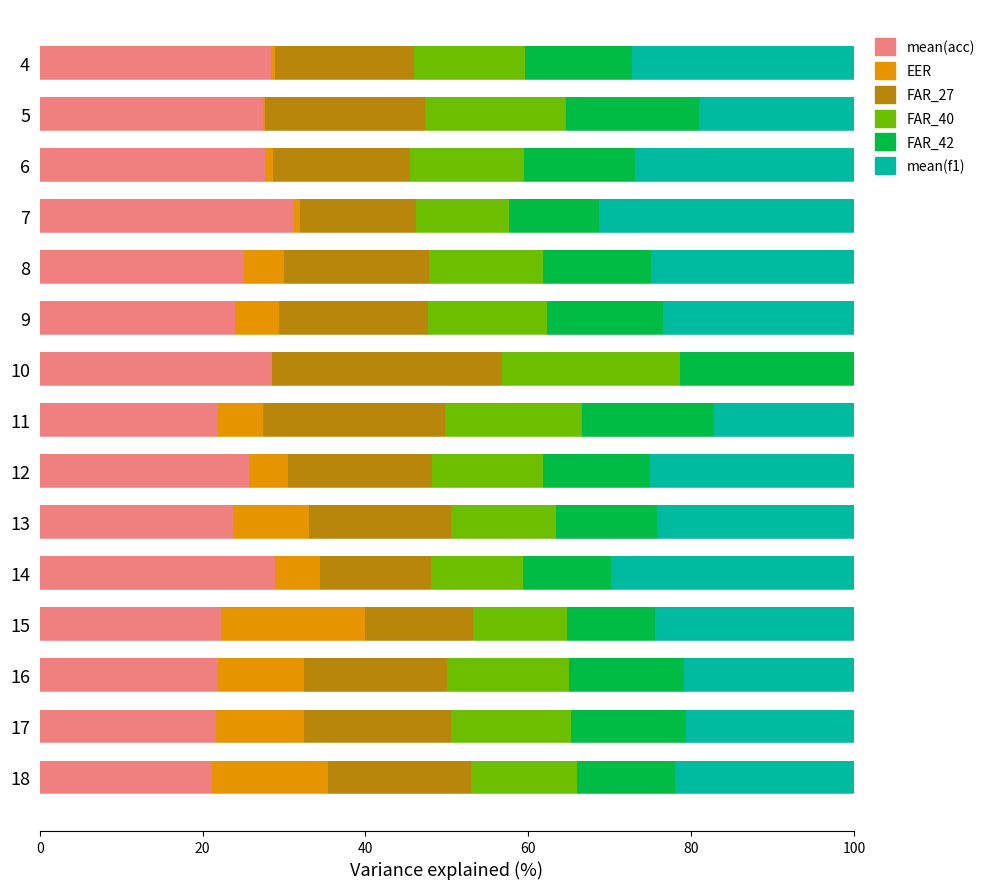

What is the total value across all series at 18?

100.0